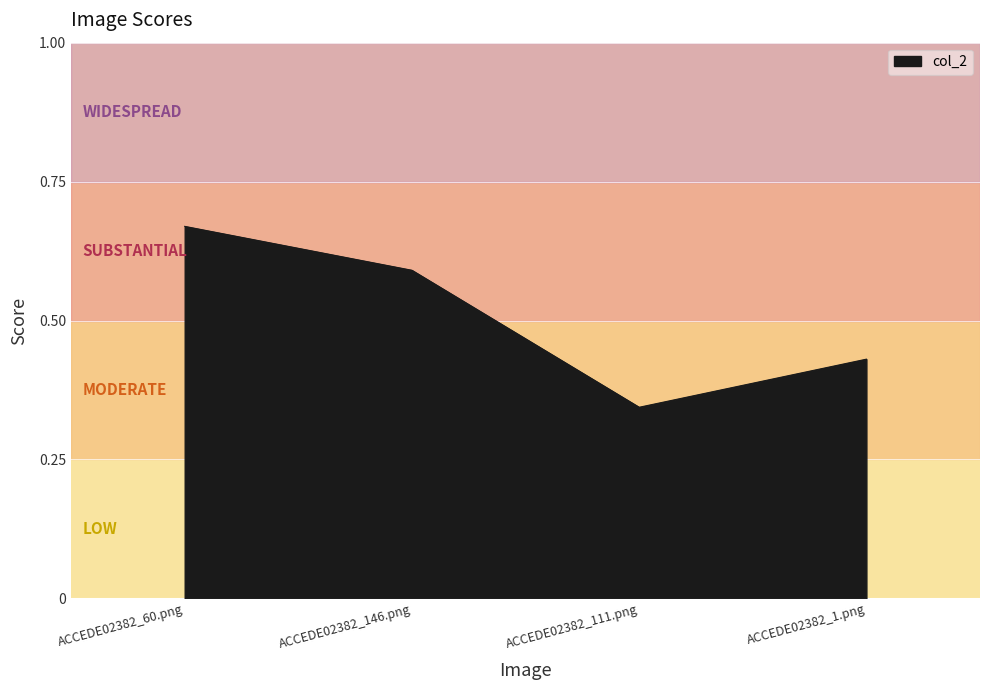

What position from the left is ACCEDE02382_111.png?

3